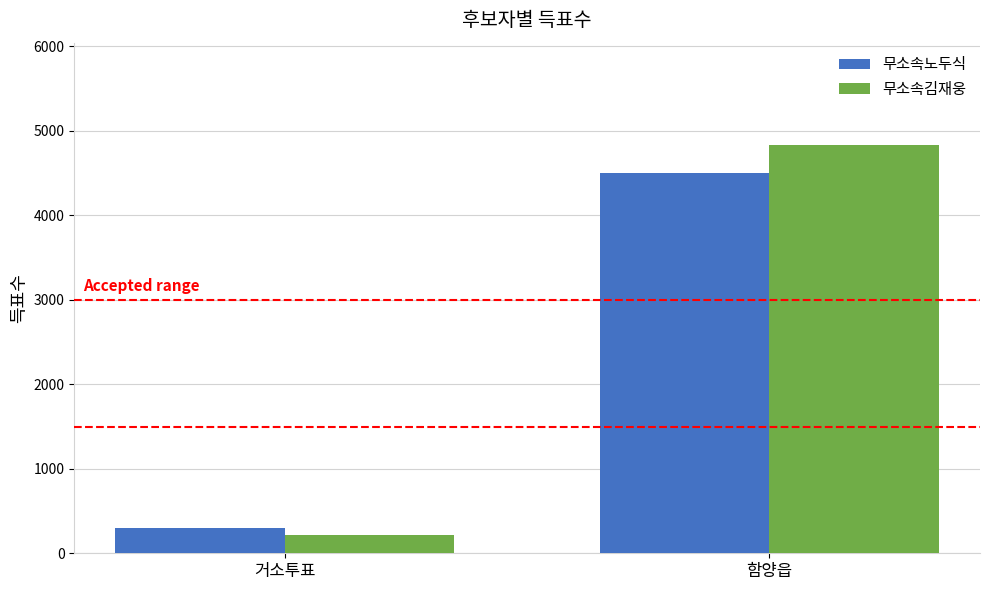

The value of 무소속김재웅 at 거소투표 is 214. True or false?

True